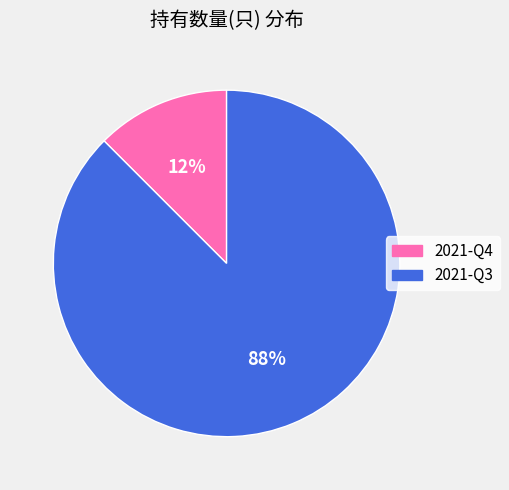

Which category has the biggest portion of the pie?

2021-Q3